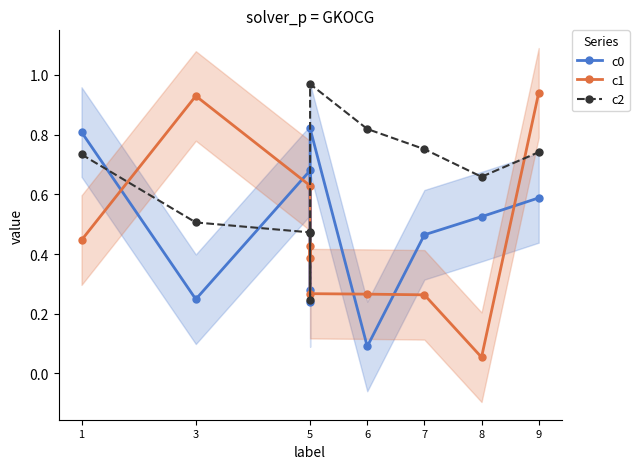

How many lines are shown in the chart?

3